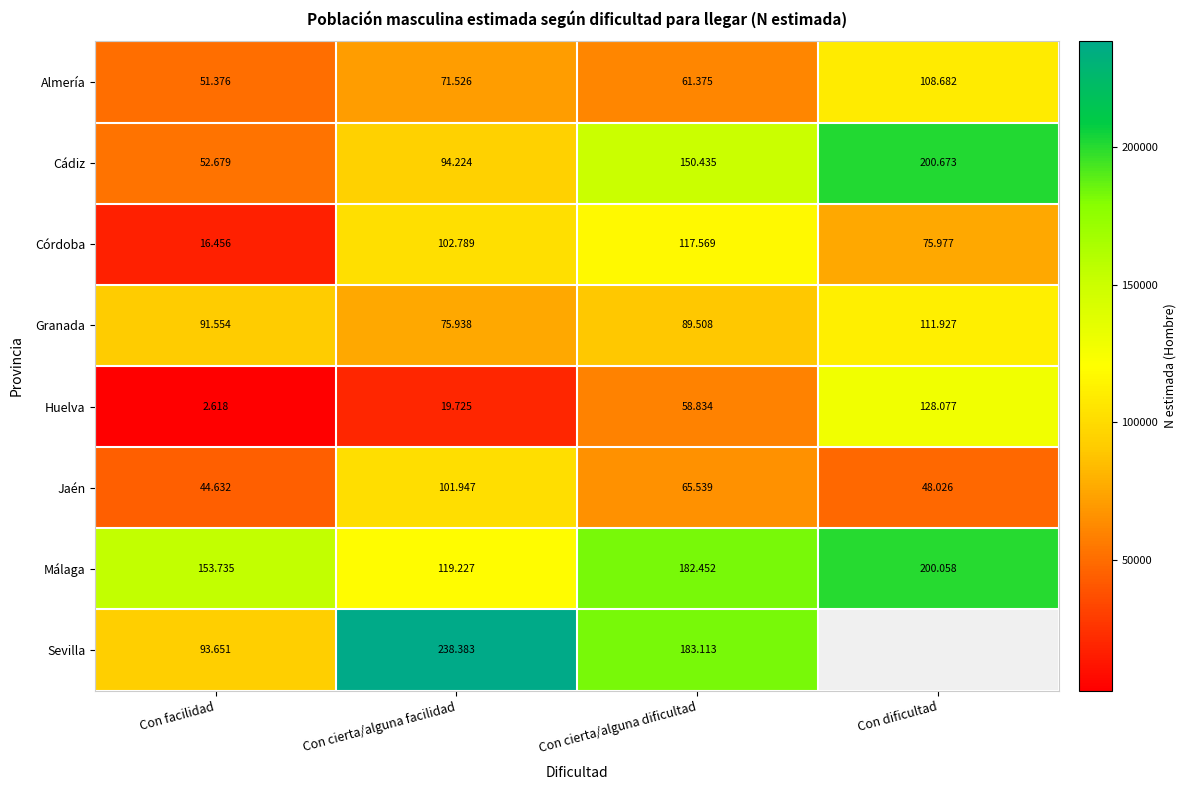

What is the sum of all Córdoba values?

312791.0